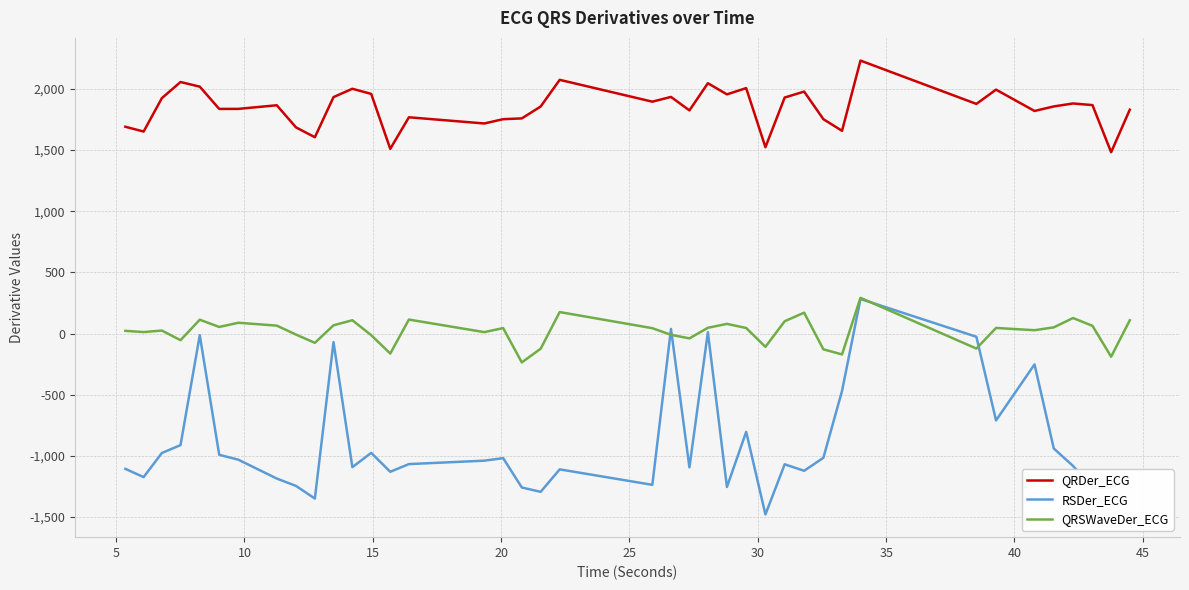

Count the number of categories in the chart.

40